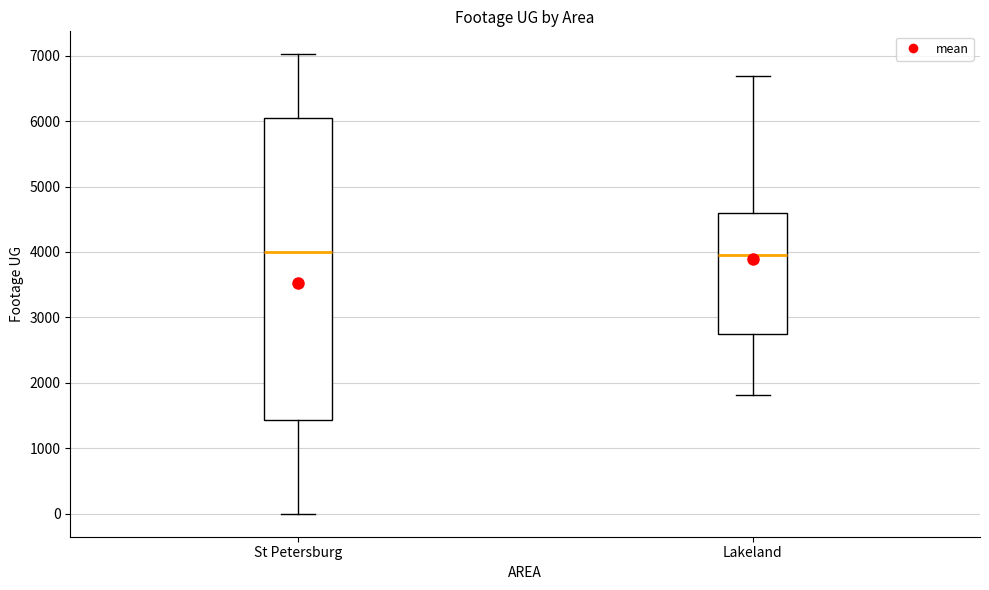

Reading left to right, read every box against the y-axis: the position of its median line, the range the box covers, and the ends of its whiskers. The values are not printed on the chart, so give them approximately, as read against the axis.

St Petersburg: median 4000, box 1400 to 6100, whiskers 0 to 7000
Lakeland: median 4000, box 2700 to 4600, whiskers 1800 to 6700